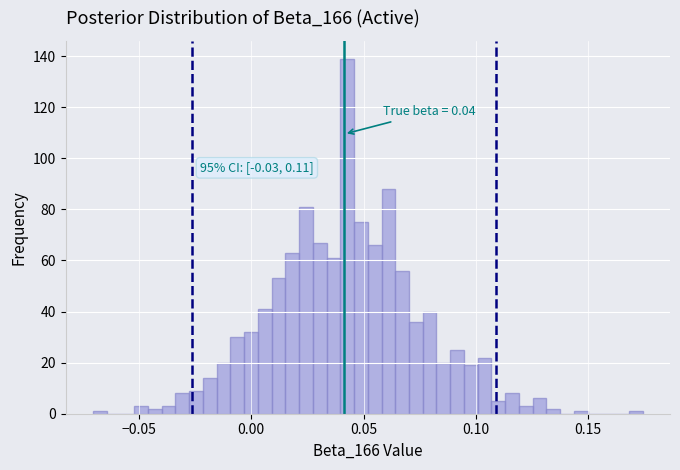

Around what value on the x-axis is the tallest bar? Give the approximate position of its centre, as read against the axis.

0.045